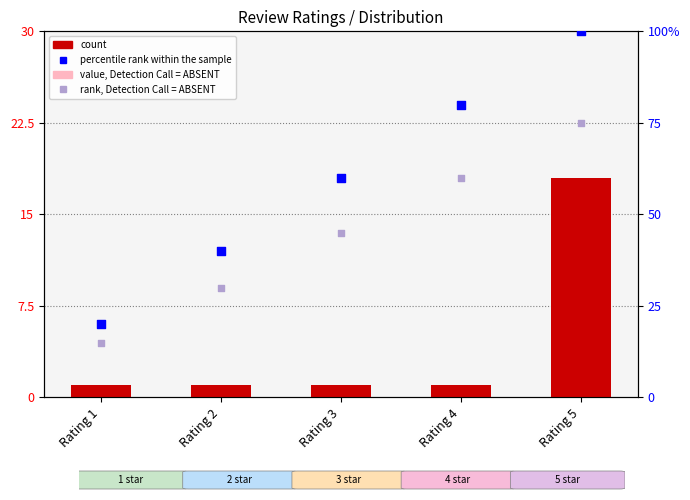

Which series contains the lowest Y value?

value, Detection Call = ABSENT